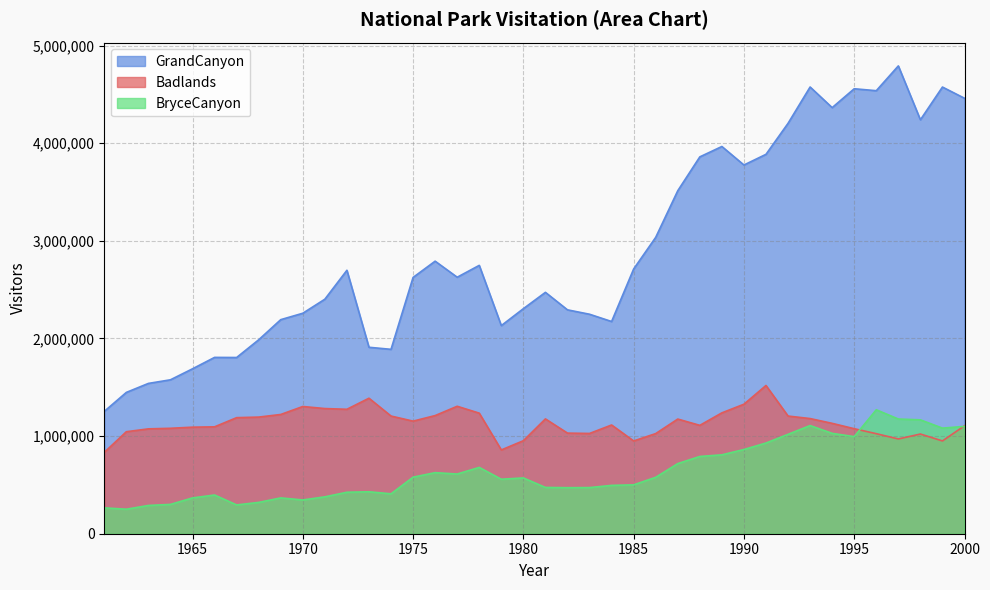

True or false: GrandCanyon and BryceCanyon cross at least once.

False